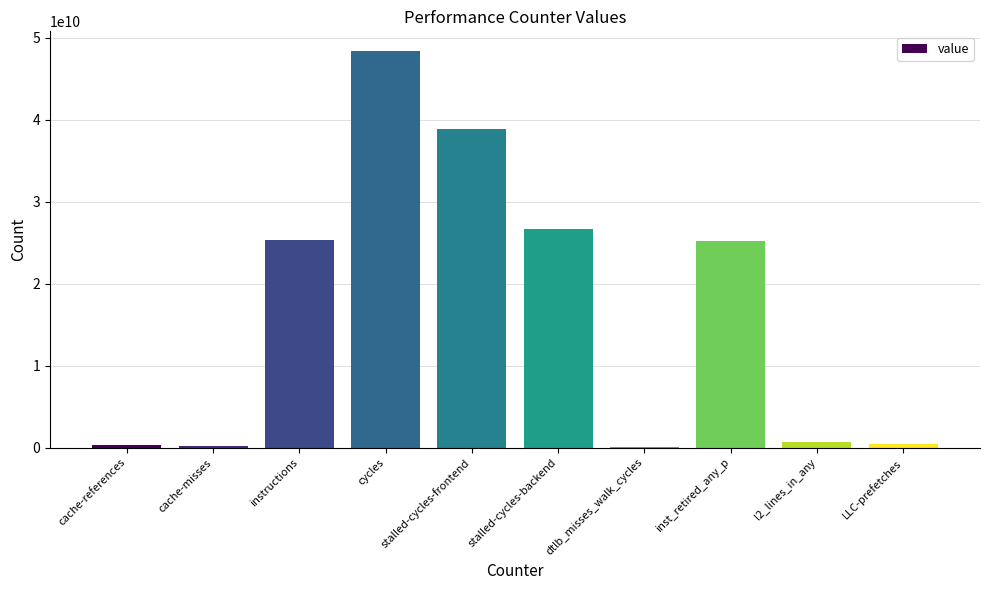

At which category does the chart reach its peak across all series?

cycles